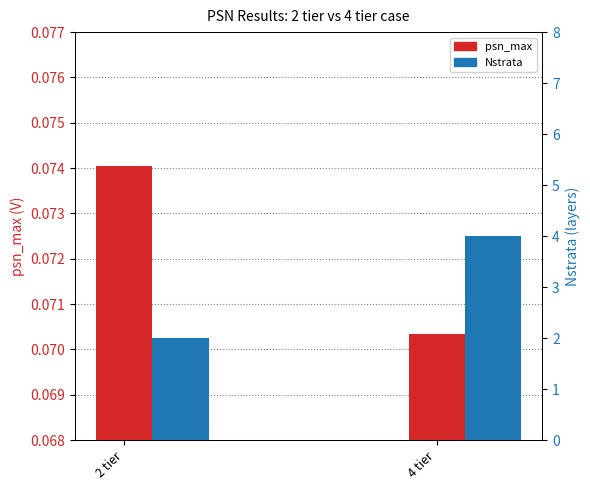

Does the chart contain any negative values?

No